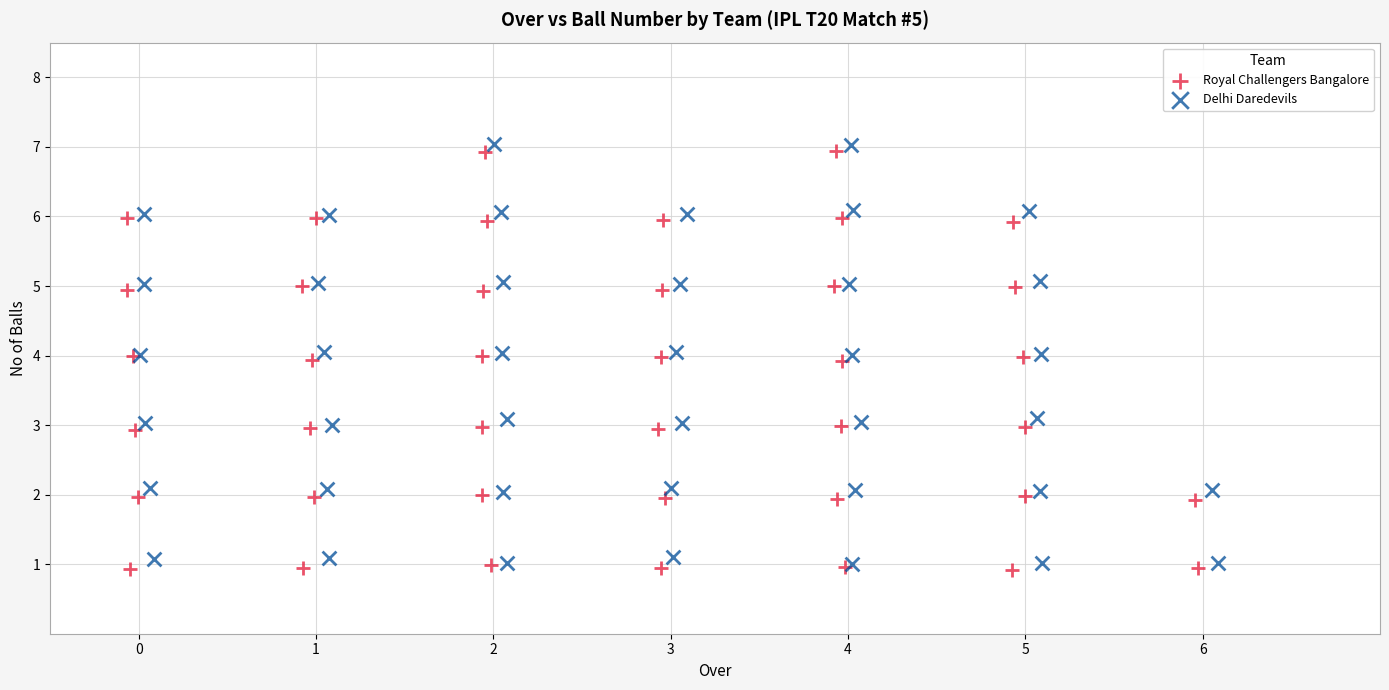

What are all the series names shown in the legend?

Royal Challengers Bangalore, Delhi Daredevils